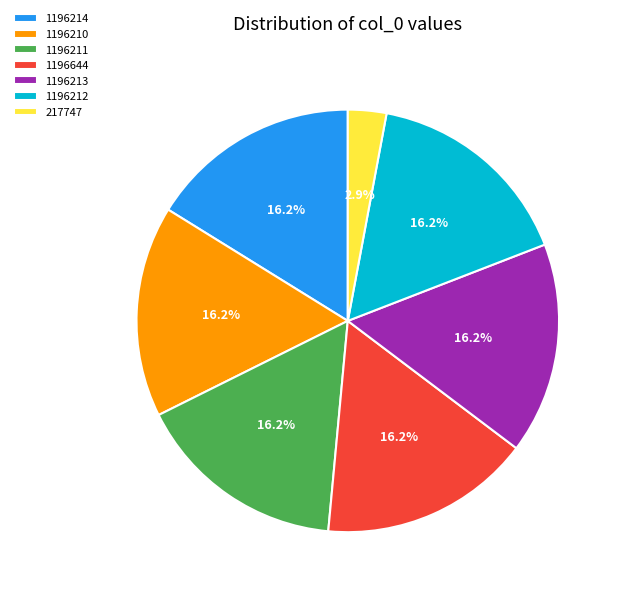

To the nearest percent, what is the combined percentage of 217747 and 1196212?

19%